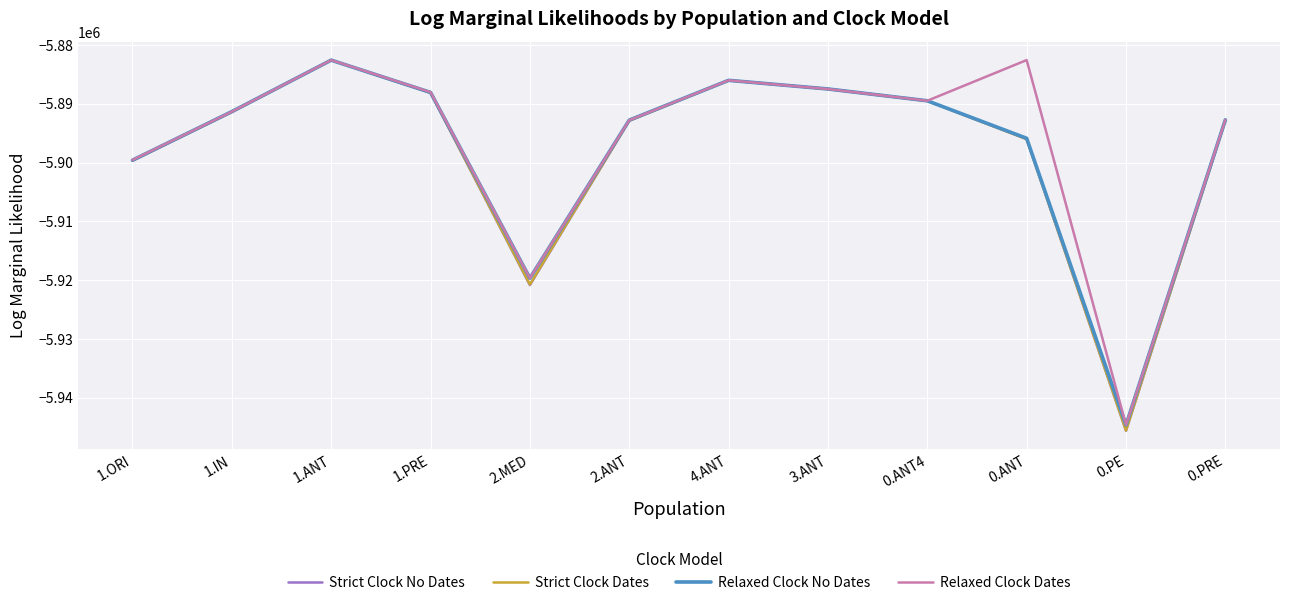

What is the maximum value for Relaxed Clock Dates?

-5882581.9